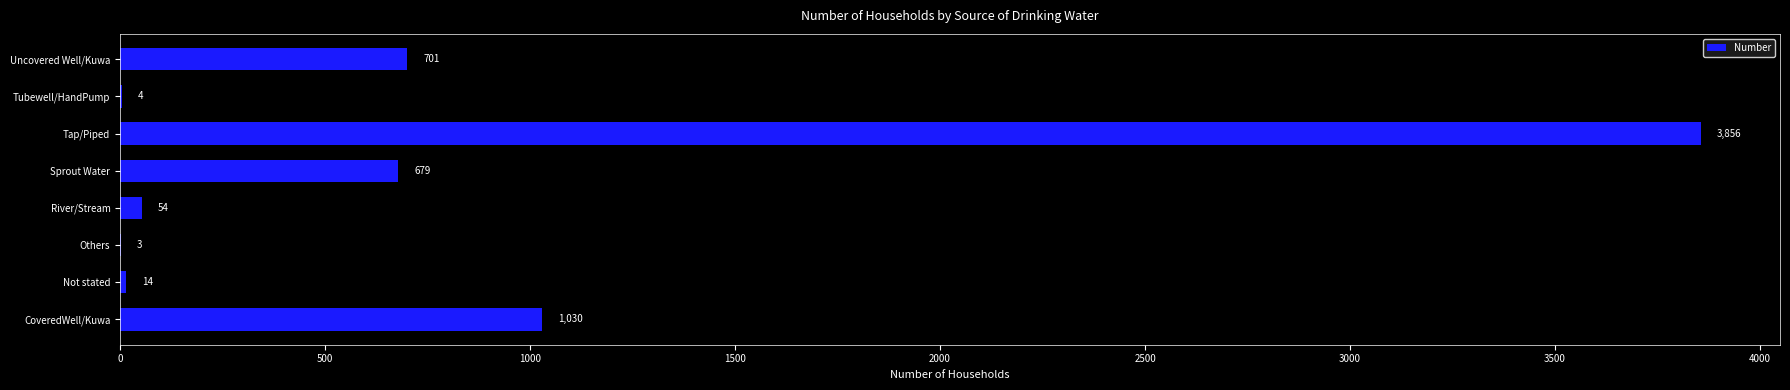

What is the greatest value displayed?

3856